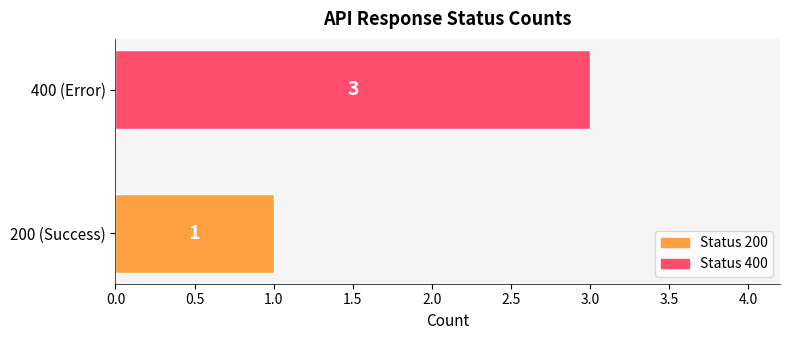

What is the difference between the maximum and minimum values?

2